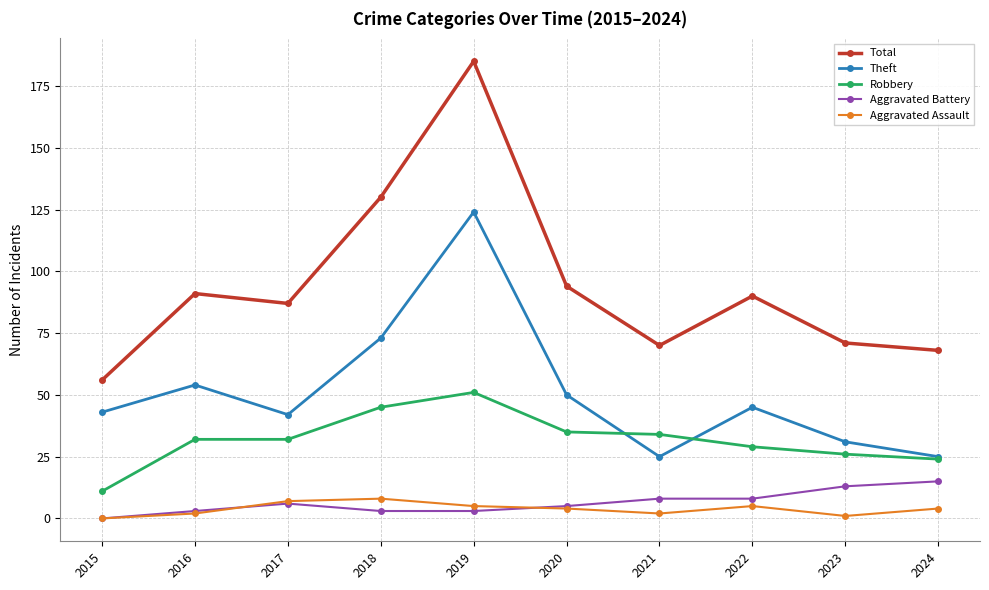

Read the Robbery value at 2015, to the nearest 10.

10